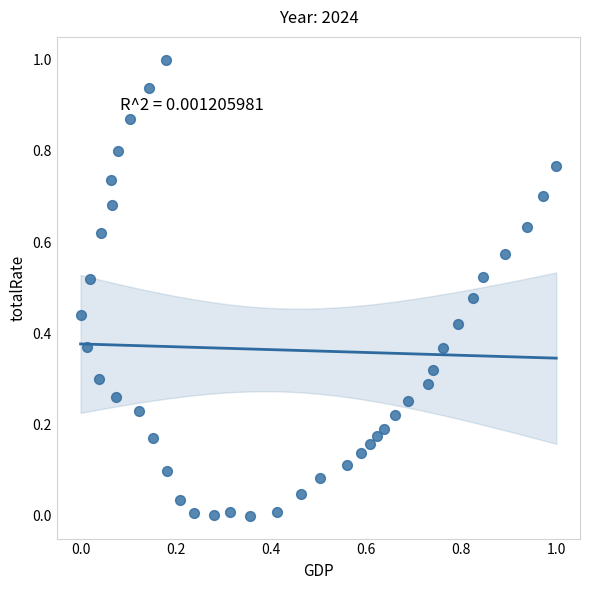

What is the range of X values (max minus min)?

1.0